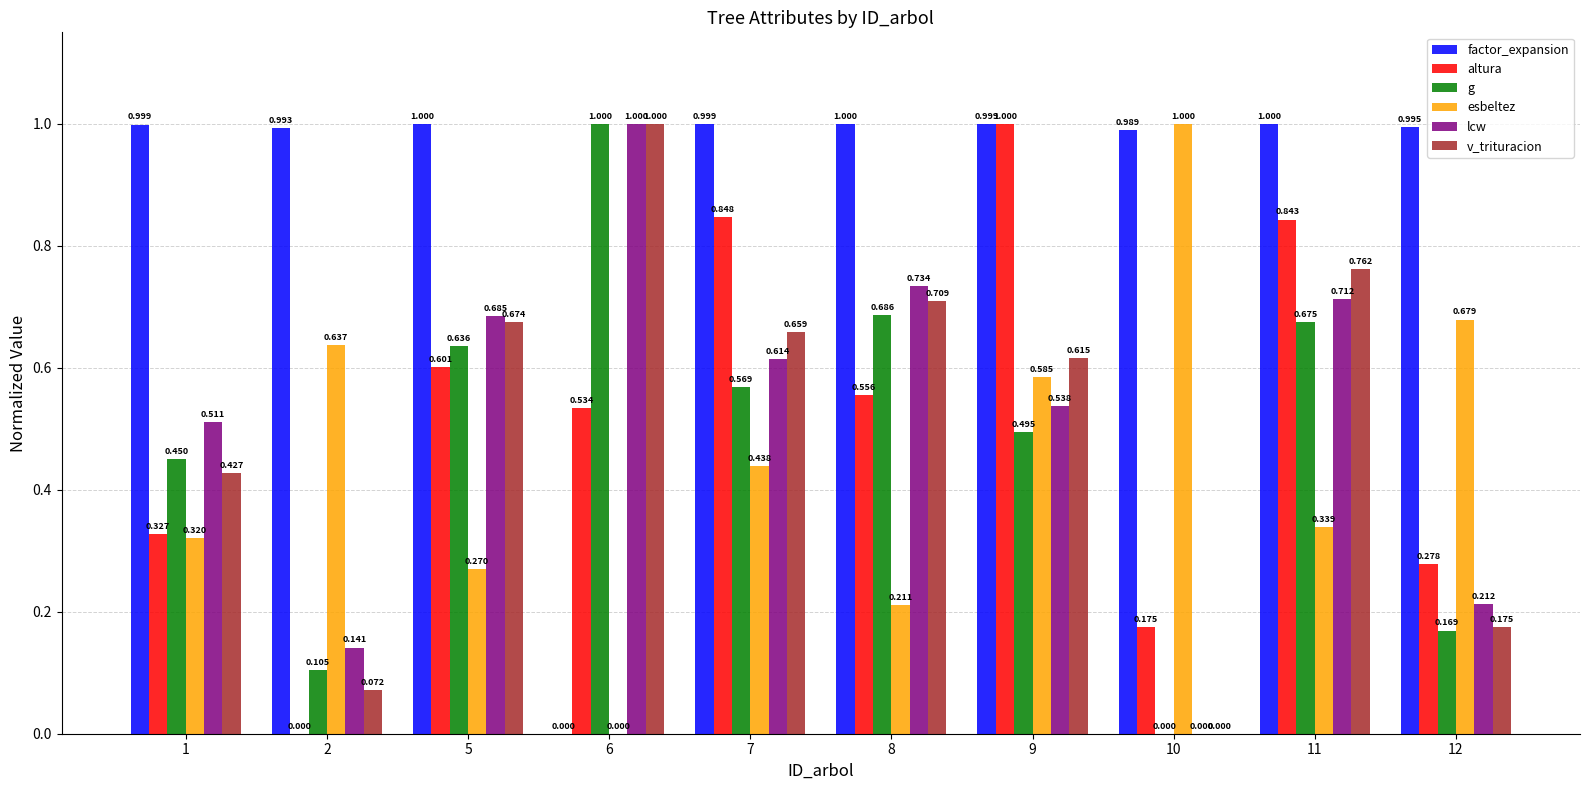

What is the approximate value of esbeltez at 10?

1.0